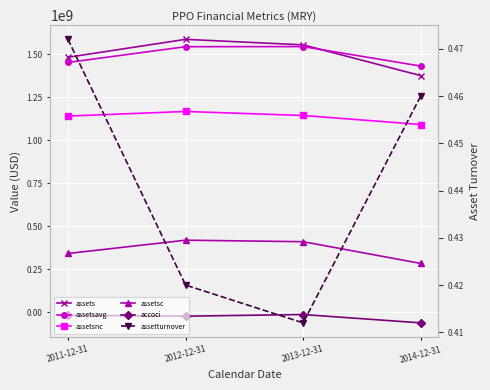

Reading left to right, list all the values displayed in this chart.

assets: 2011-12-31=1481879000.0	2012-12-31=1586072000.0	2013-12-31=1554009000.0	2014-12-31=1375292000.0
assetsavg: 2011-12-31=1451833750.0	2012-12-31=1543336500.0	2013-12-31=1543894750.0	2014-12-31=1430791750.0
assetsnc: 2011-12-31=1140114000.0	2012-12-31=1166980000.0	2013-12-31=1143663000.0	2014-12-31=1091230000.0
assetsc: 2011-12-31=341765000.0	2012-12-31=419092000.0	2013-12-31=410346000.0	2014-12-31=284062000.0
accoci: 2011-12-31=-17127000.0	2012-12-31=-22353000.0	2013-12-31=-12865000.0	2014-12-31=-61308000.0
assetturnover: 2011-12-31=0.5	2012-12-31=0.4	2013-12-31=0.4	2014-12-31=0.5